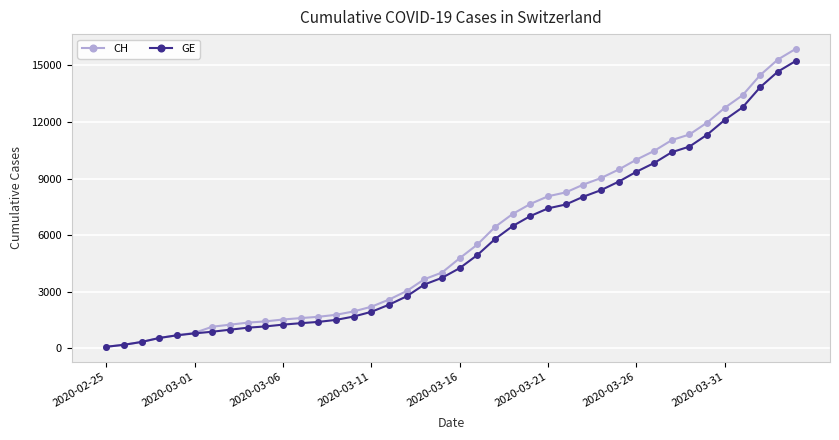

Which series has the largest total across all categories?

CH